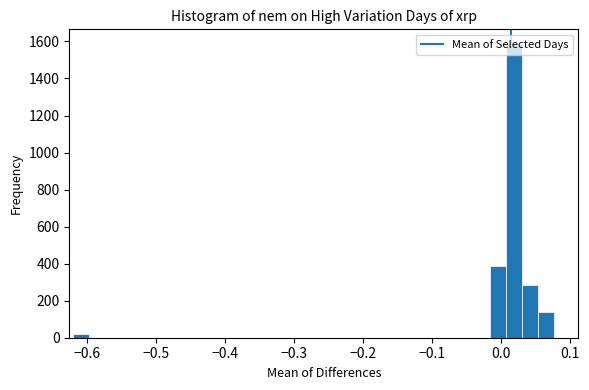

Read against the x-axis, roughly where is the centre of the tallest bar?

0.02